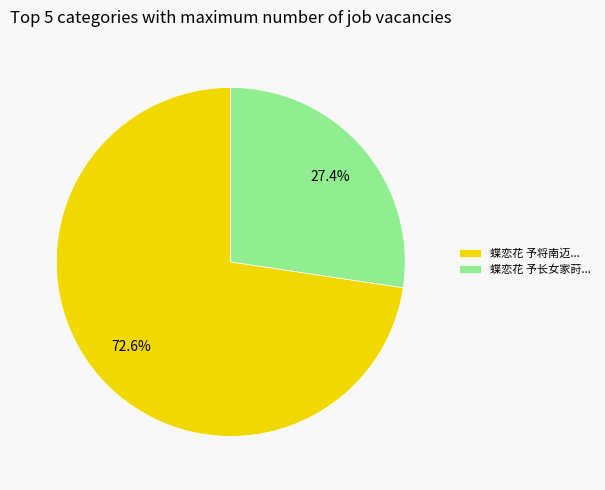

What percentage is NOT represented by 蝶恋花 予将南迈...?

27.4%